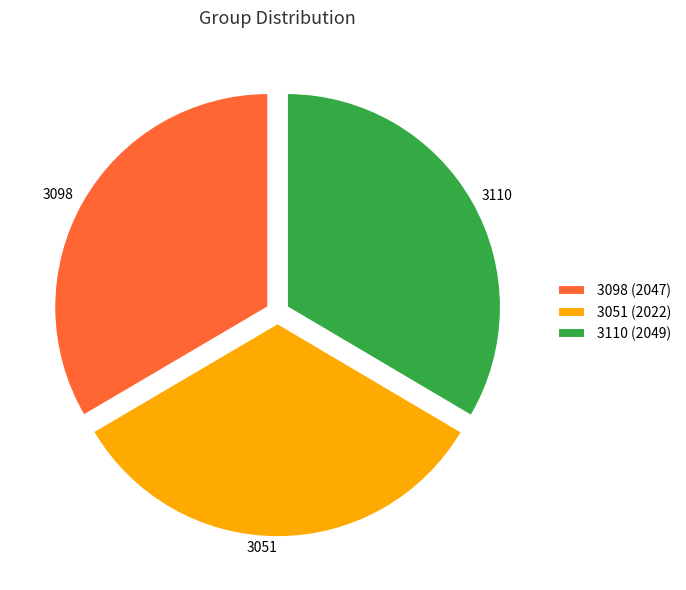

What is the ratio of the value at 3110 to the value at 3051?

1.0